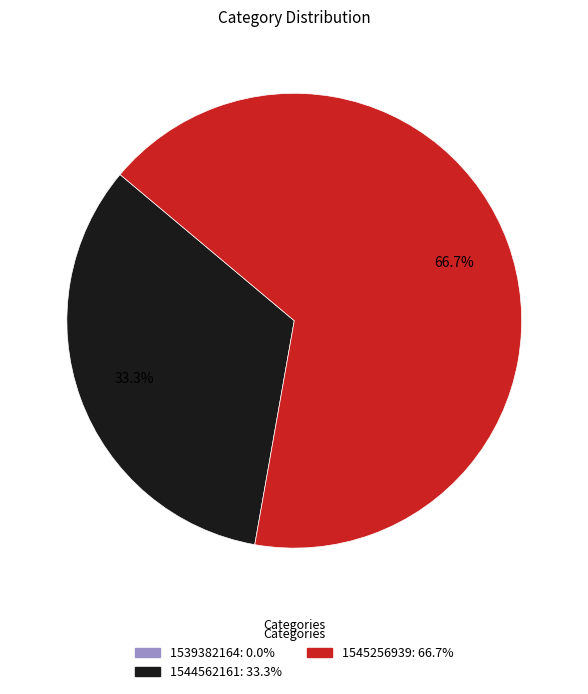

Which slice is the largest?

1545256939